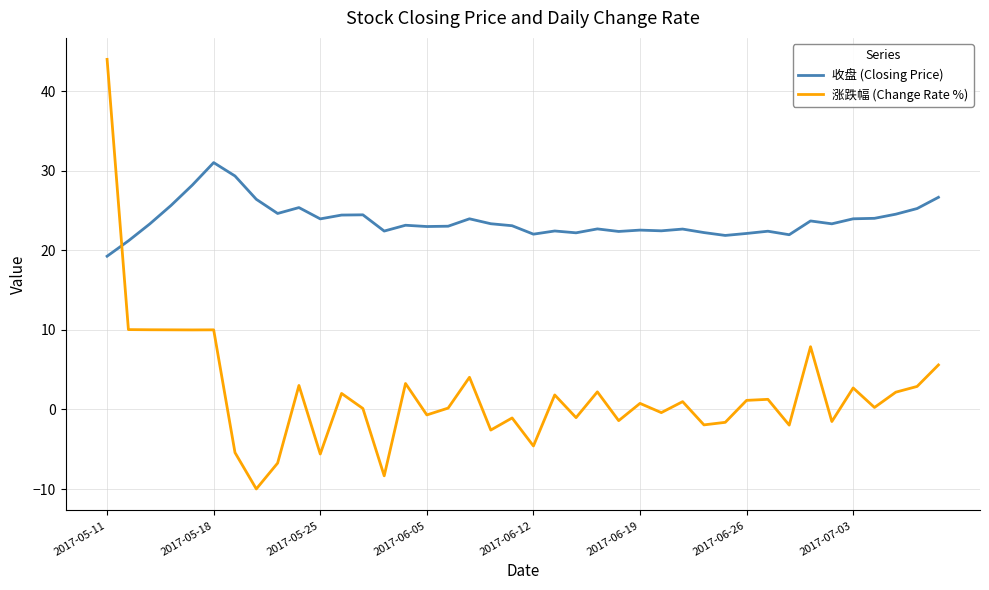

True or false: 涨跌幅 (Change Rate %) and 收盘 (Closing Price) cross at least once.

True